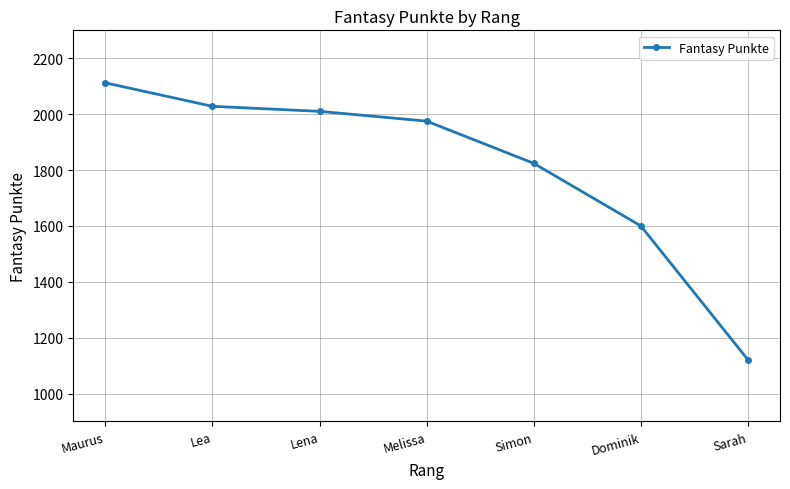

What is the value of the 2nd point from the left?

2028